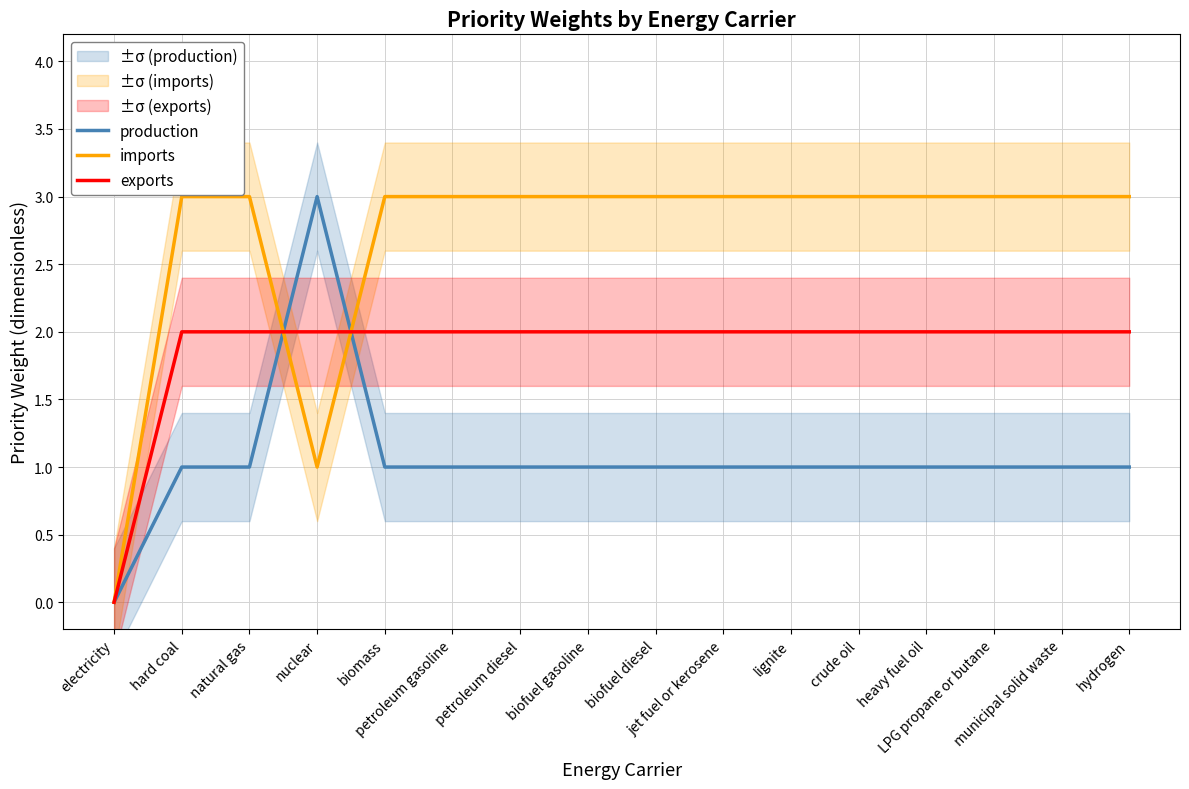

Which series has the largest range (max minus min)?

production